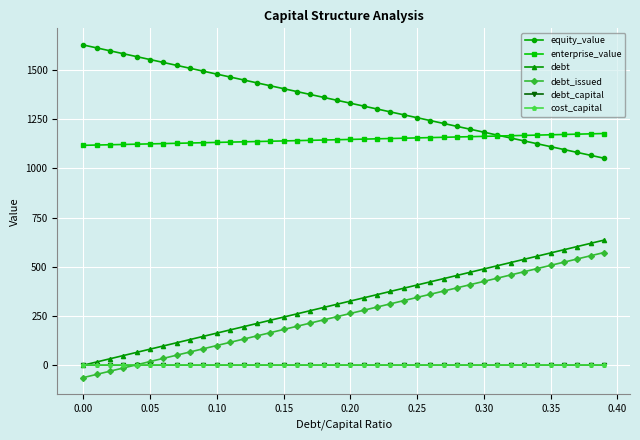

What is the greatest value displayed?

1626.9